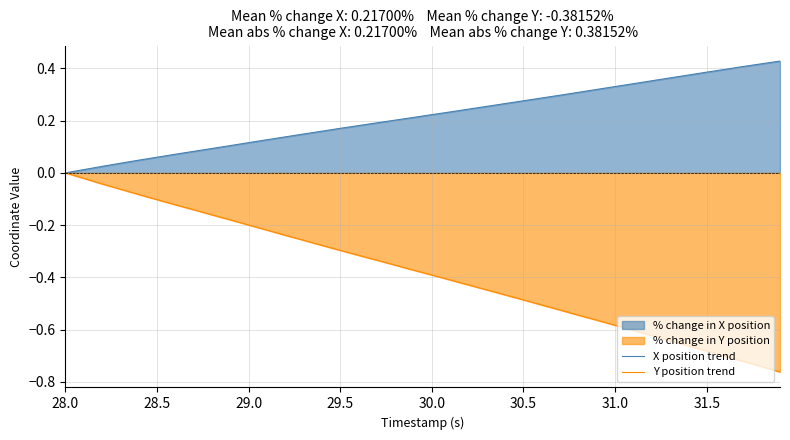

How many series are shown in this chart?

2